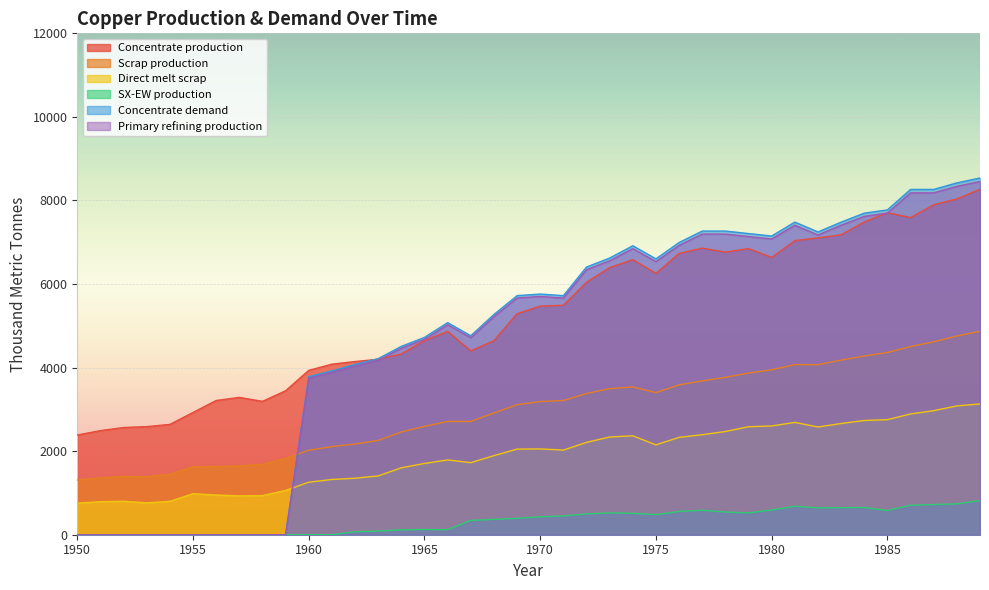

Reading left to right, extract all data points from this chart.

Concentrate production: 1950=2385.7	1951=2491.7	1952=2565.9	1953=2587.0	1954=2639.9	1955=2926.2	1956=3212.5	1957=3286.6	1958=3191.1	1959=3445.6	1960=3933.3	1961=4081.7	1962=4145.3	1963=4198.2	1964=4325.4	1965=4643.5	1966=4866.1	1967=4399.4	1968=4643.2	1969=5290.1	1970=5470.3	1971=5491.4	1972=6042.8	1973=6392.7	1974=6583.5	1975=6254.7	1976=6731.9	1977=6859.0	1978=6763.5	1979=6848.3	1980=6636.1	1981=7039.0	1982=7102.6	1983=7176.7	1984=7484.2	1985=7706.8	1986=7590.1	1987=7897.6	1988=8035.4	1989=8268.6
Scrap production: 1950=1308.7	1951=1361.0	1952=1395.2	1953=1388.9	1954=1446.5	1955=1627.9	1956=1633.0	1957=1647.9	1958=1684.8	1959=1824.9	1960=2021.8	1961=2109.3	1962=2171.0	1963=2256.0	1964=2460.1	1965=2593.1	1966=2711.5	1967=2710.9	1968=2913.9	1969=3112.3	1970=3186.9	1971=3212.0	1972=3379.8	1973=3496.4	1974=3536.5	1975=3401.8	1976=3585.5	1977=3682.6	1978=3765.3	1979=3870.2	1980=3946.5	1981=4071.8	1982=4069.4	1983=4180.1	1984=4276.9	1985=4360.8	1986=4503.9	1987=4616.8	1988=4755.4	1989=4869.5
Direct melt scrap: 1950=756.1	1951=790.0	1952=801.3	1953=762.9	1954=799.0	1955=981.9	1956=950.2	1957=929.9	1958=934.5	1959=1060.8	1960=1257.2	1961=1322.0	1962=1352.5	1963=1407.5	1964=1601.7	1965=1705.9	1966=1789.6	1967=1724.8	1968=1892.4	1969=2049.2	1970=2053.6	1971=2025.4	1972=2209.6	1973=2338.6	1974=2367.6	1975=2150.8	1976=2330.2	1977=2393.6	1978=2470.2	1979=2584.9	1980=2603.1	1981=2688.1	1982=2578.2	1983=2661.8	1984=2734.3	1985=2753.6	1986=2890.1	1987=2969.1	1988=3083.2	1989=3130.0
SX-EW production: 1950=0.0	1951=0.0	1952=0.0	1953=0.0	1954=0.0	1955=0.0	1956=0.0	1957=0.0	1958=0.0	1959=0.0	1960=0.0	1961=0.0	1962=70.7	1963=87.8	1964=117.6	1965=125.5	1966=120.9	1967=343.6	1968=366.8	1969=391.9	1970=429.7	1971=449.6	1972=498.2	1973=522.3	1974=513.5	1975=480.3	1976=557.1	1977=585.0	1978=542.5	1979=522.7	1980=590.9	1981=682.0	1982=642.4	1983=647.3	1984=650.8	1985=581.2	1986=704.9	1987=722.4	1988=737.6	1989=817.4
Concentrate demand: 1950=0.0	1951=0.0	1952=0.0	1953=0.0	1954=0.0	1955=0.0	1956=0.0	1957=0.0	1958=0.0	1959=0.0	1960=3784.0	1961=3920.8	1962=4077.3	1963=4214.1	1964=4507.9	1965=4723.2	1966=5075.7	1967=4761.7	1968=5271.1	1969=5721.7	1970=5760.6	1971=5721.0	1972=6406.9	1973=6622.2	1974=6915.9	1975=6601.9	1976=6993.7	1977=7267.8	1978=7267.5	1979=7208.3	1980=7149.1	1981=7482.1	1982=7246.5	1983=7481.4	1984=7696.7	1985=7774.8	1986=8264.6	1987=8264.3	1988=8420.8	1989=8538.1
Primary refining production: 1950=0.0	1951=0.0	1952=0.0	1953=0.0	1954=0.0	1955=0.0	1956=0.0	1957=0.0	1958=0.0	1959=0.0	1960=3746.1	1961=3881.6	1962=4036.6	1963=4172.0	1964=4462.8	1965=4675.9	1966=5025.0	1967=4714.0	1968=5218.4	1969=5664.5	1970=5703.0	1971=5663.8	1972=6342.8	1973=6556.0	1974=6846.8	1975=6535.9	1976=6923.7	1977=7195.1	1978=7194.8	1979=7136.2	1980=7077.6	1981=7407.3	1982=7174.0	1983=7406.6	1984=7619.8	1985=7697.0	1986=8182.0	1987=8181.7	1988=8336.6	1989=8452.7